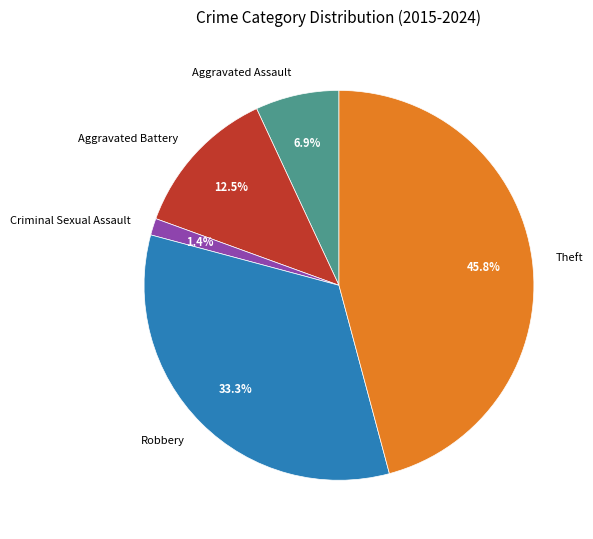

To the nearest percent, what is the difference between the Aggravated Battery and Aggravated Assault slice percentages?

6%